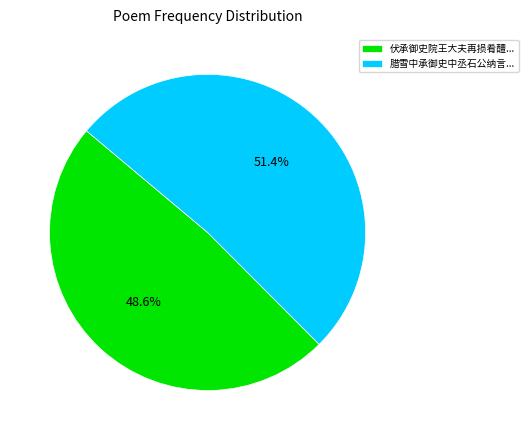

What is the largest slice in the pie chart?

腊雪中承御史中丞石公纳言...